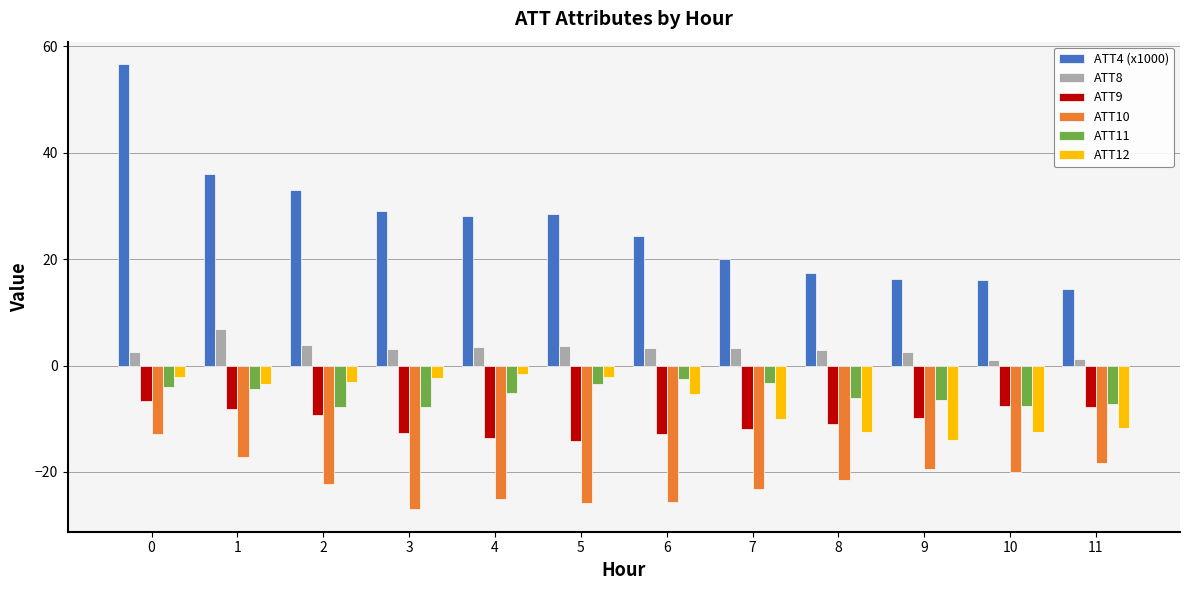

How many bars are there in each group?

6